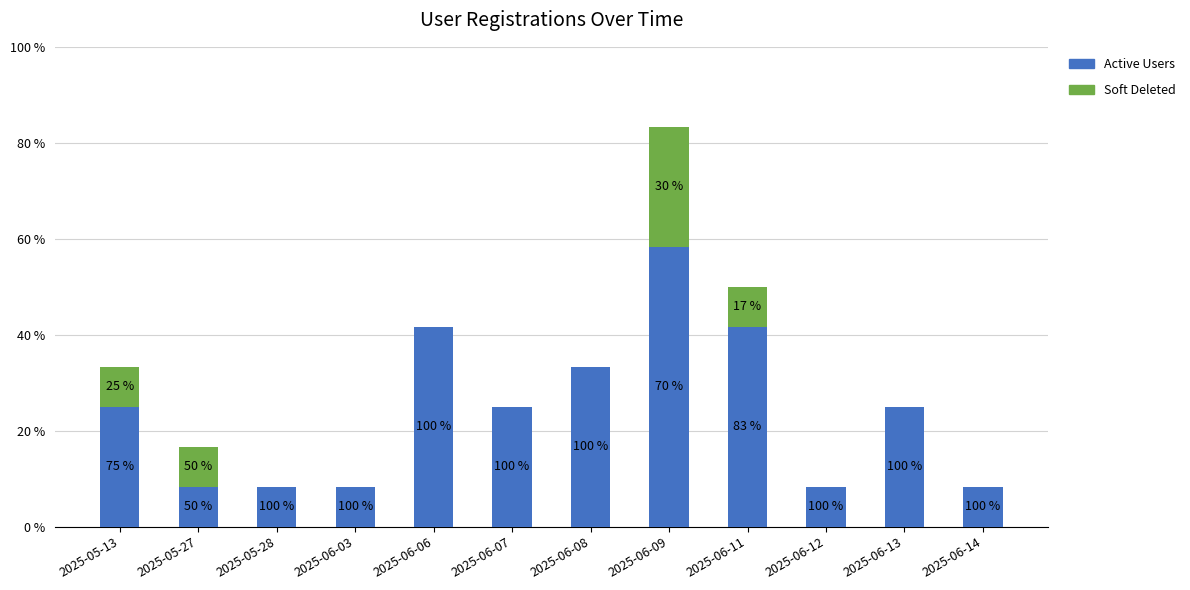

Does the chart contain stacked bars?

Yes